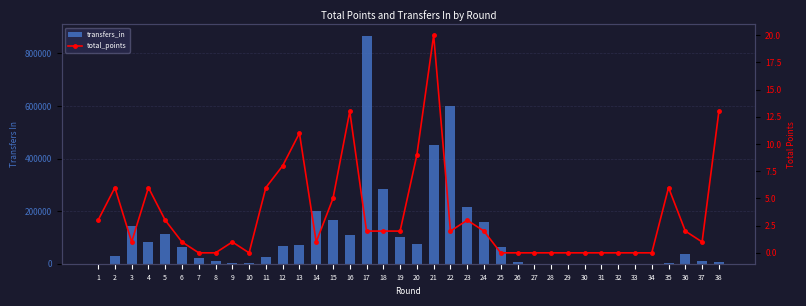

What is the difference between the maximum and minimum values in the transfers_in series?

867295